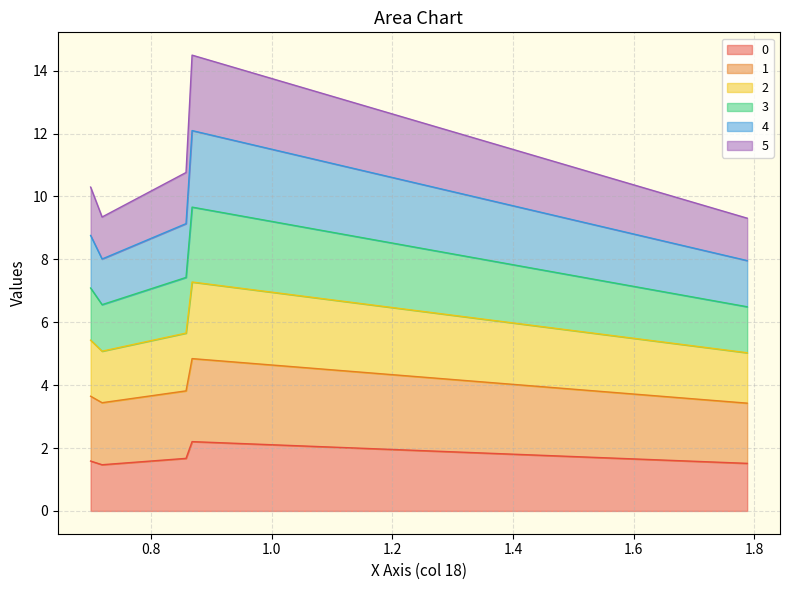

What is the minimum value for 0?

1.5